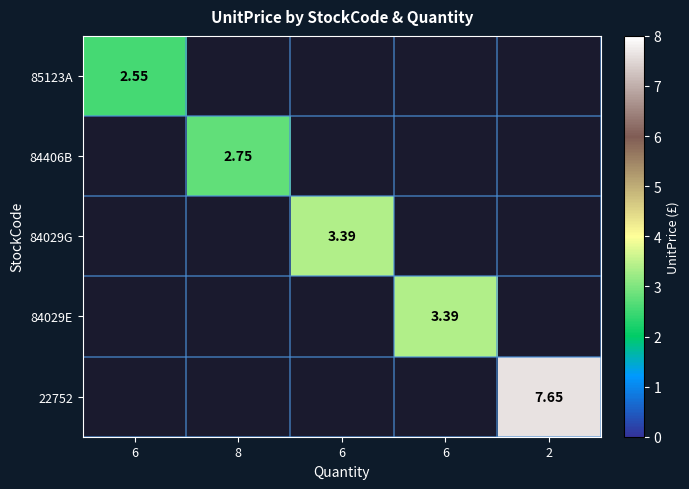

Which series has the largest range (max minus min)?

85123A